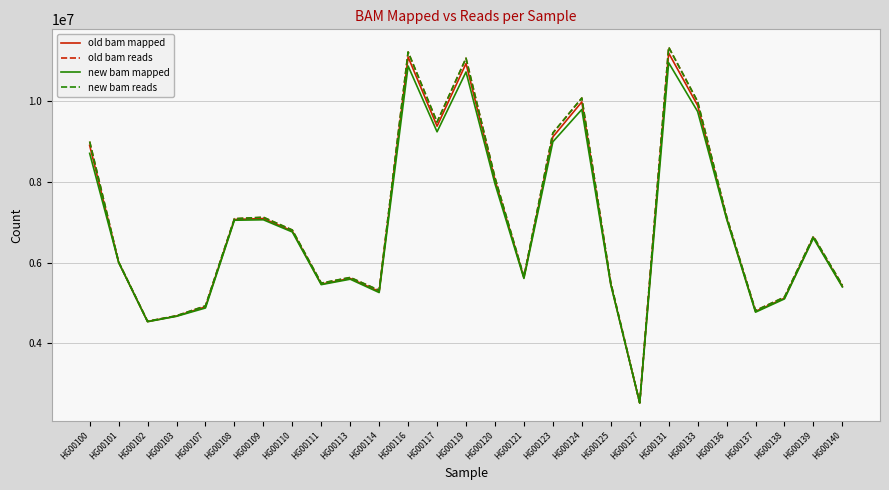

What is the total value across all series at HG00102?

18159770